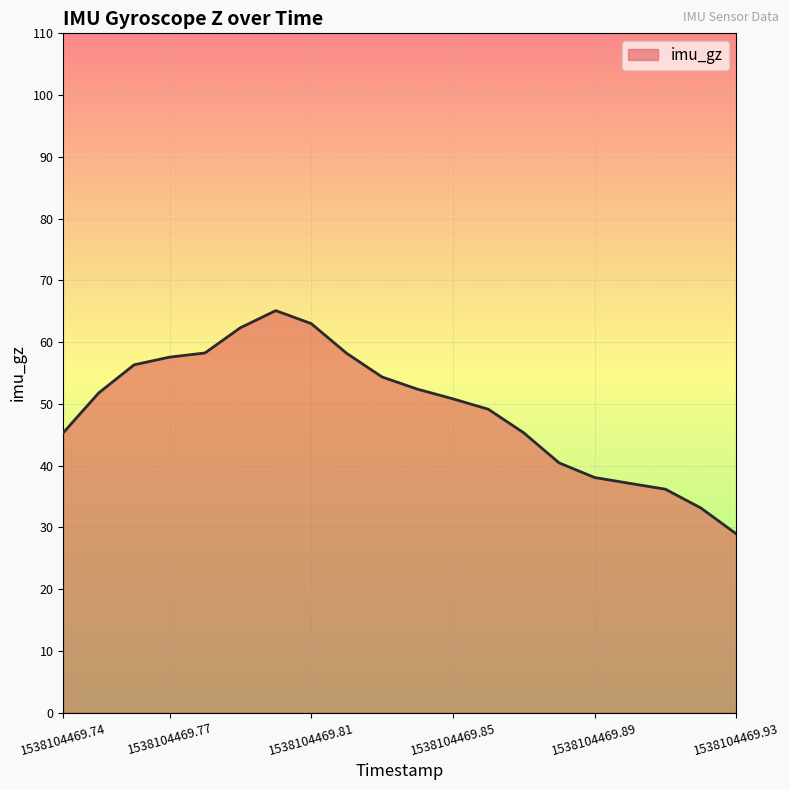

What is the difference between the maximum and minimum values?

36.1